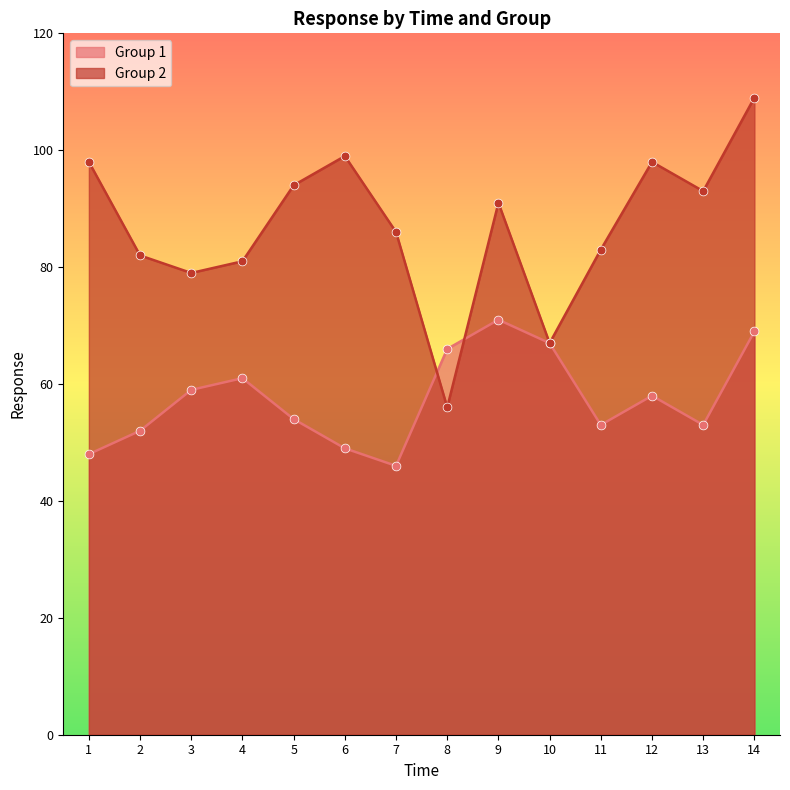

What are all the series names shown in the legend?

Group 1, Group 2